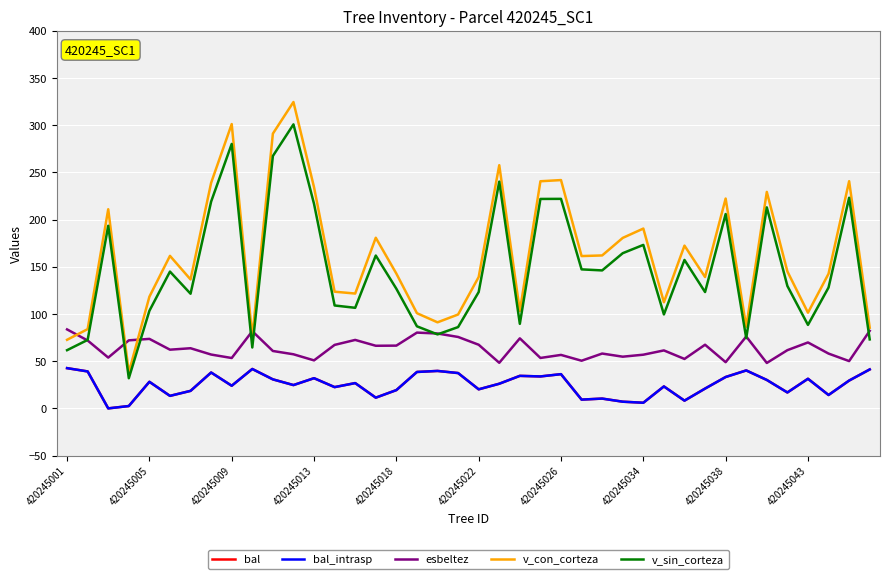

Does the chart have visible grid lines?

Yes